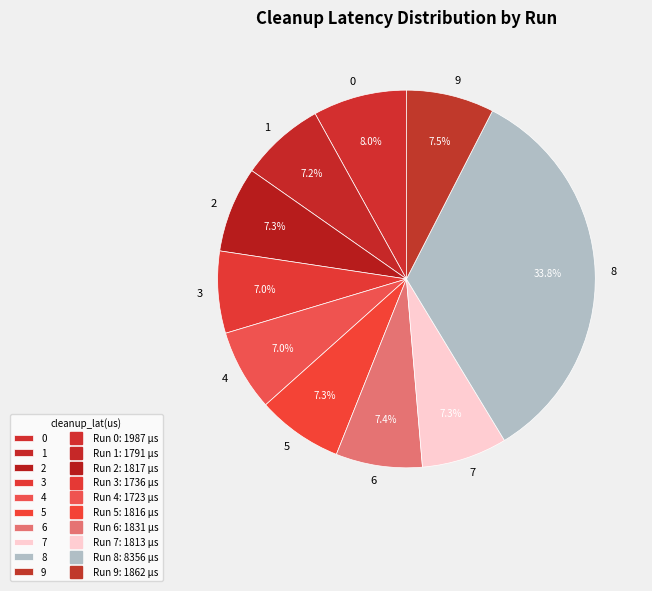

Which category has the biggest portion of the pie?

8